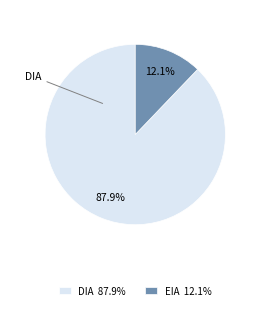

Is there any slice that represents more than half of the pie?

Yes